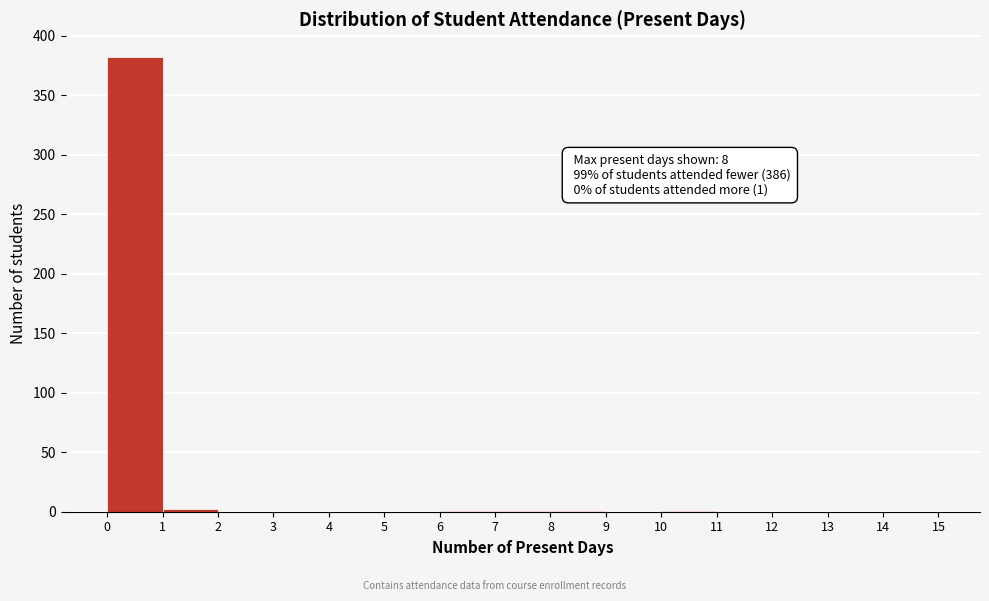

Over which range of the x-axis is the bar tallest?

0 to 1